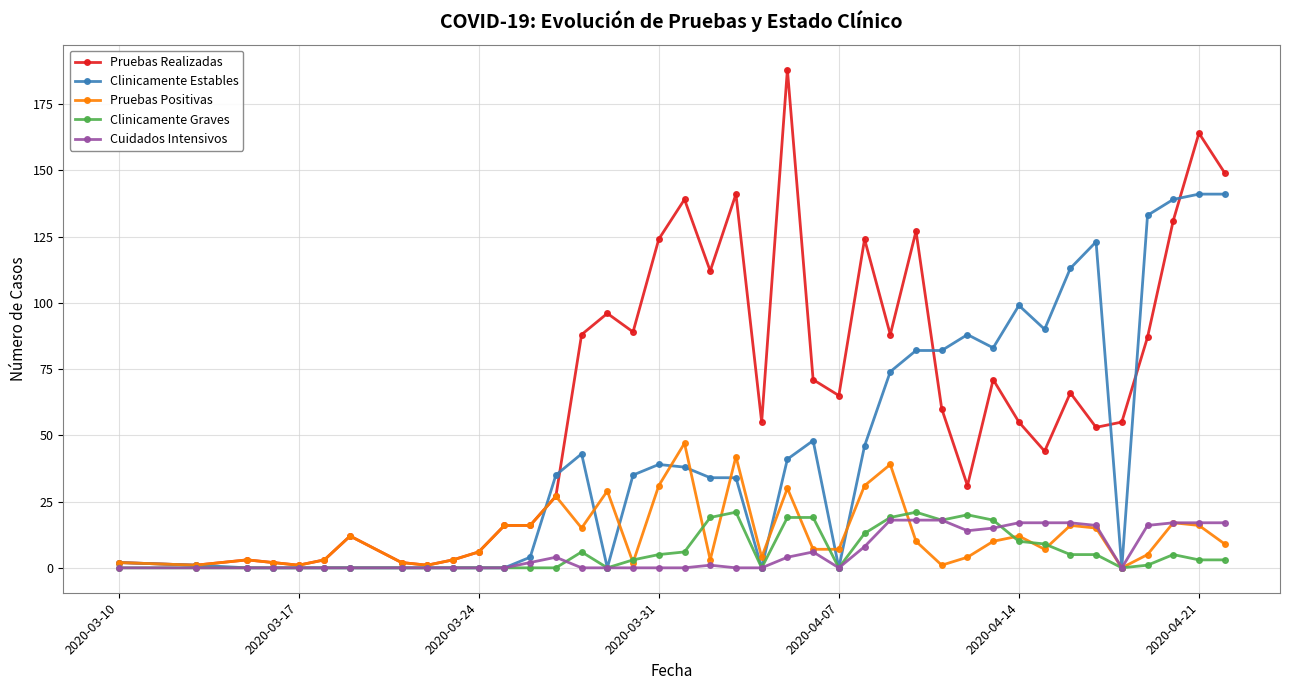

What is the greatest value displayed?

188